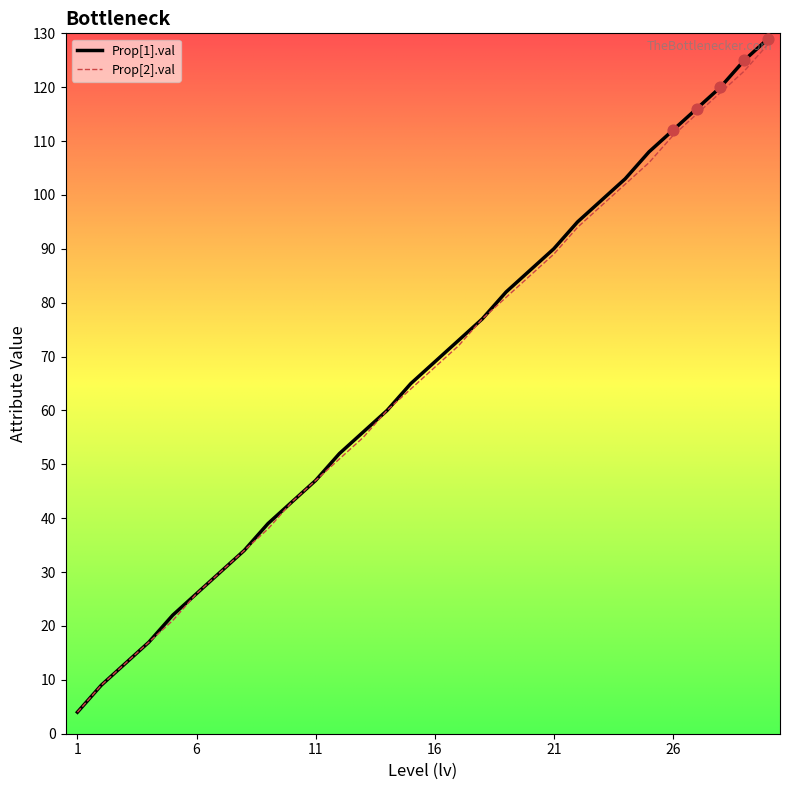

What are all the series names shown in the legend?

Prop[1].val, Prop[2].val